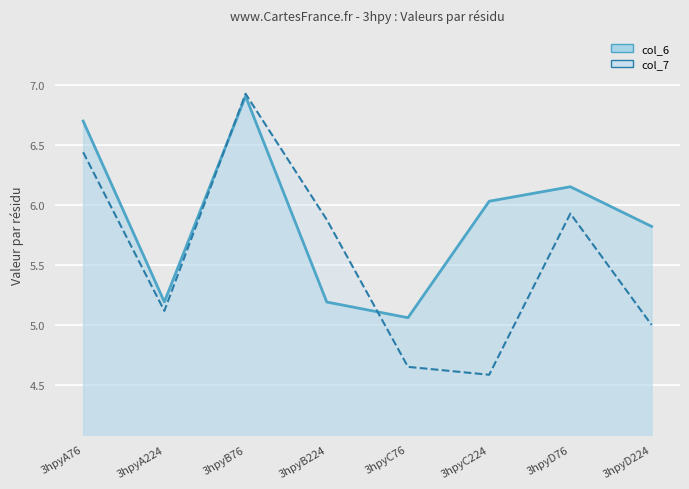

Which category has the highest value in the col_6 series?

3hpyB76